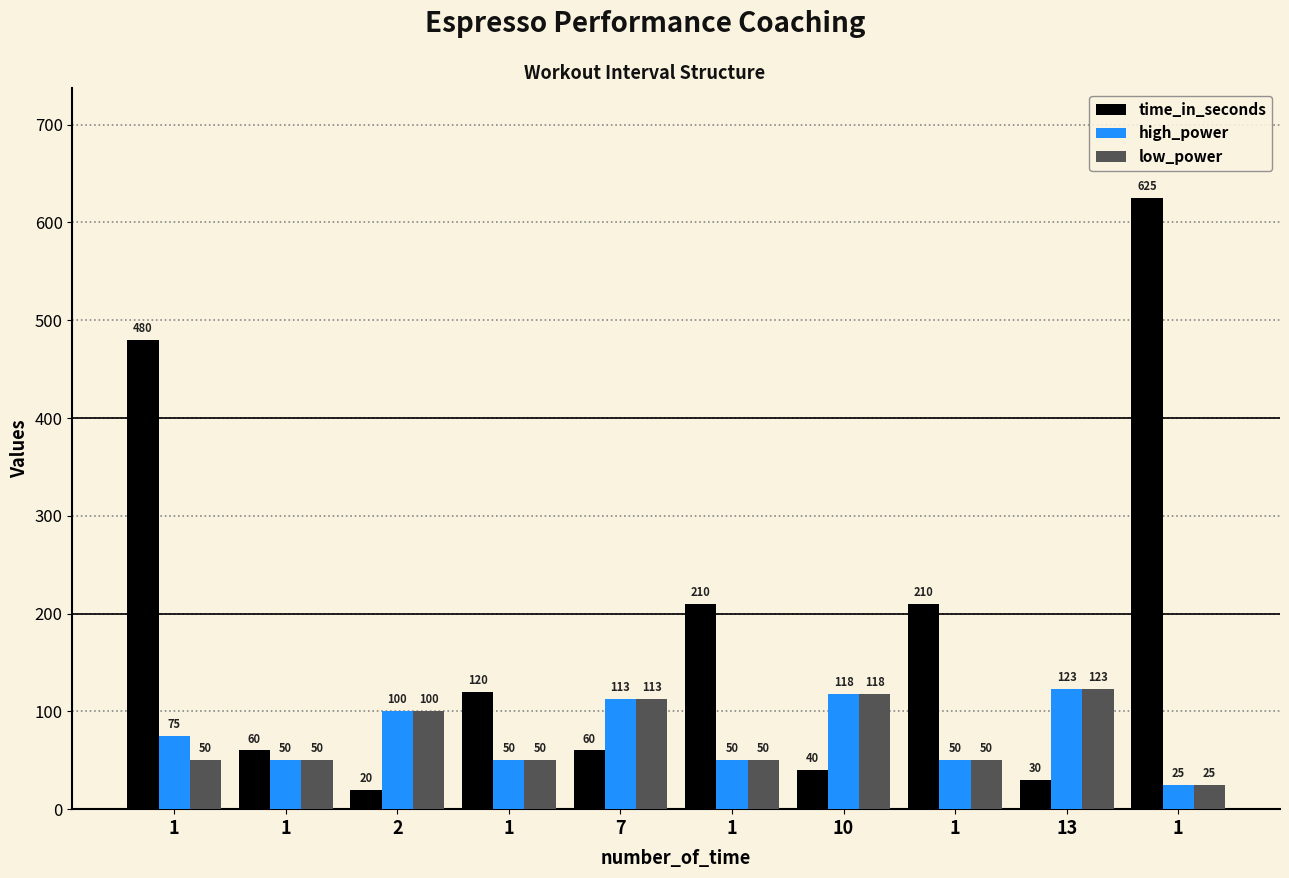

Reading left to right, transcribe all the data shown in this chart.

time_in_seconds: 480	60	20	120	60	210	40	210	30	625
high_power: 75	50	100	50	113	50	118	50	123	25
low_power: 50	50	100	50	113	50	118	50	123	25